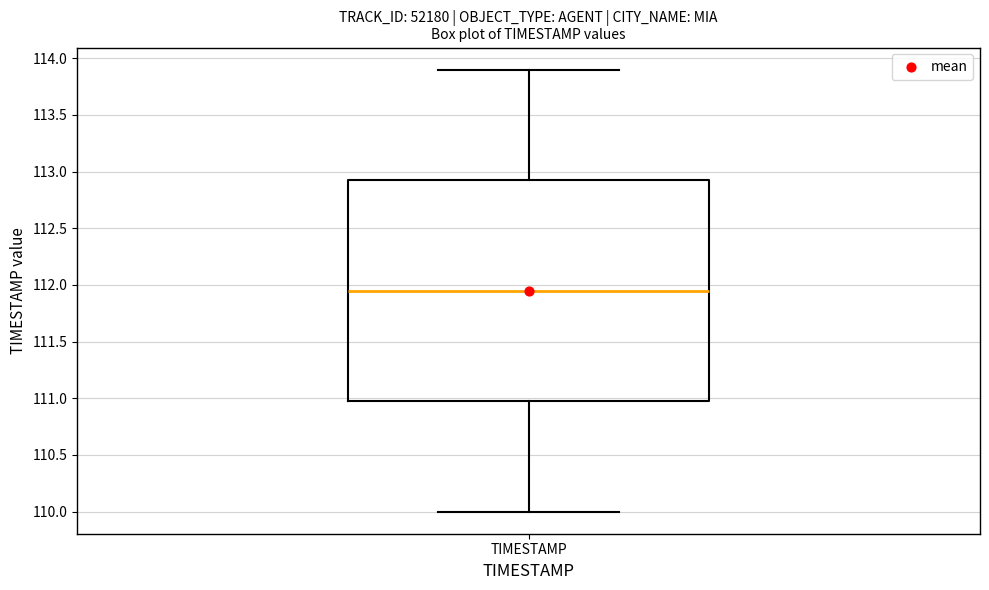

Where does the median line of the box for TIMESTAMP sit on the y-axis? The values are not printed on the chart, so give them approximately, as read against the axis.

111.95